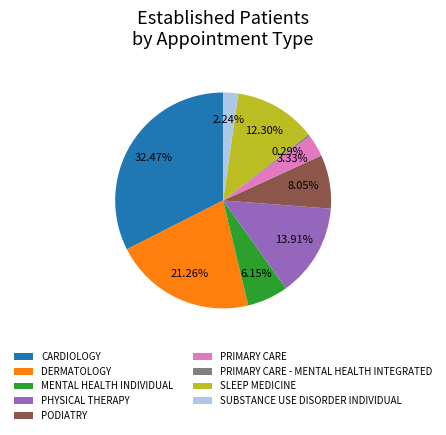

What is the ratio of the value at CARDIOLOGY to the value at SUBSTANCE USE DISORDER INDIVIDUAL?

14.5